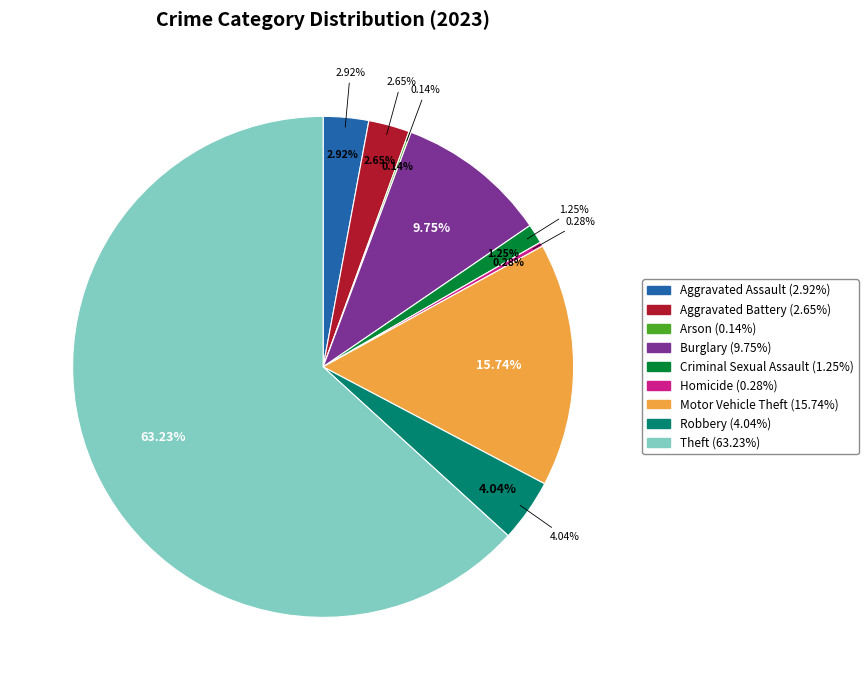

Count the number of slices in the pie.

9